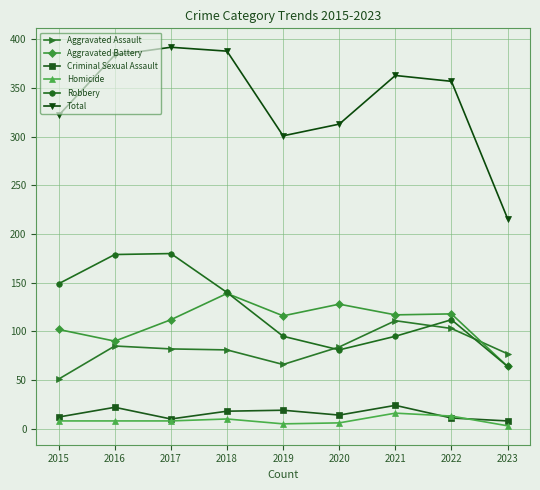

Which series has the widest spread of values?

Total